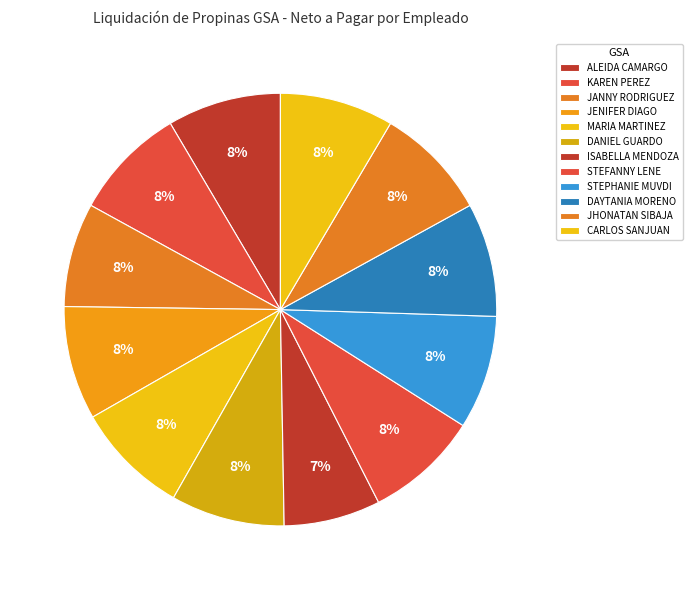

What percentage is the STEPHANIE MUVDI slice, to the nearest percent?

8%